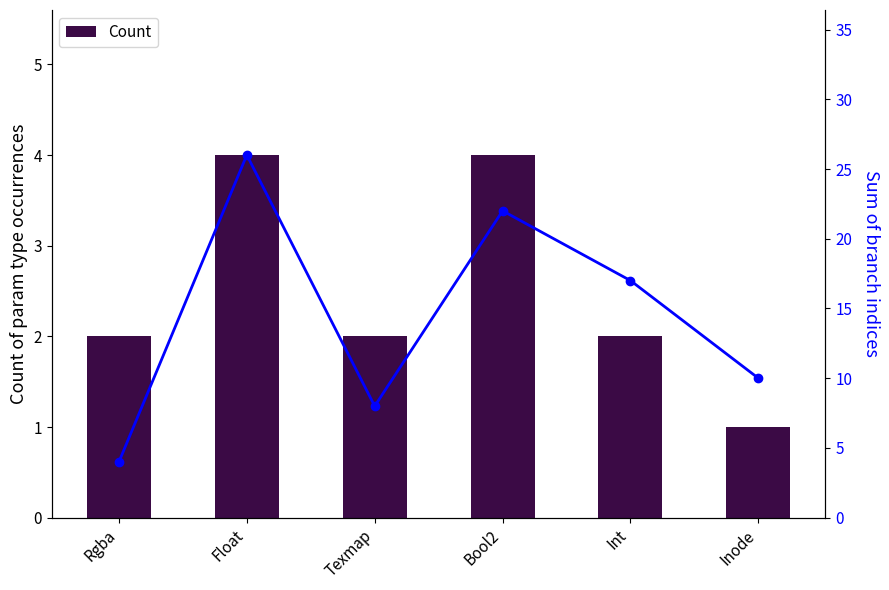

What is the label of the 4th bar from the left?

Bool2